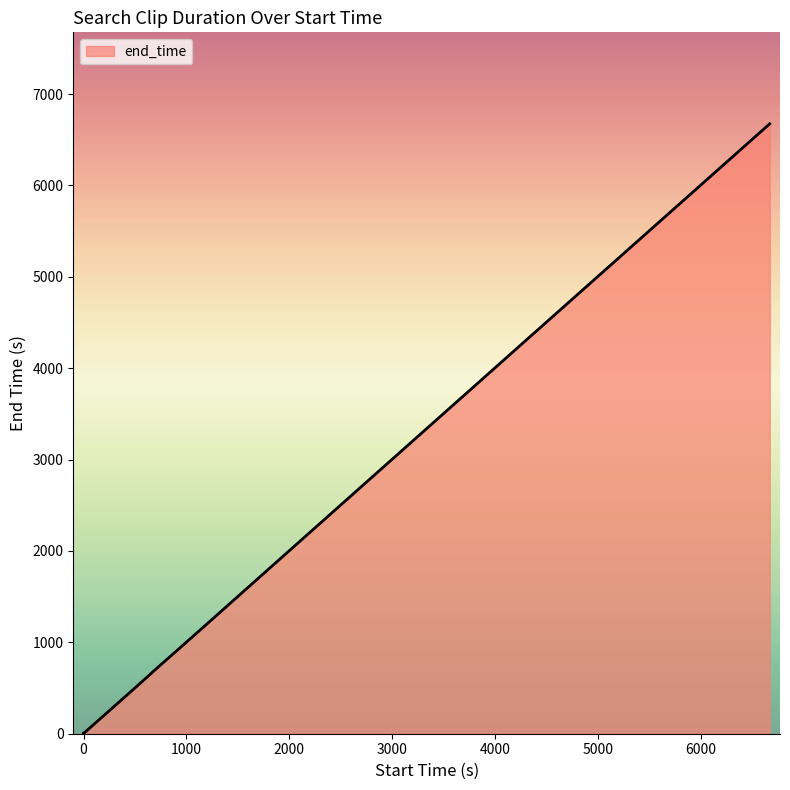

What is the value of the 19th point from the left?

6675